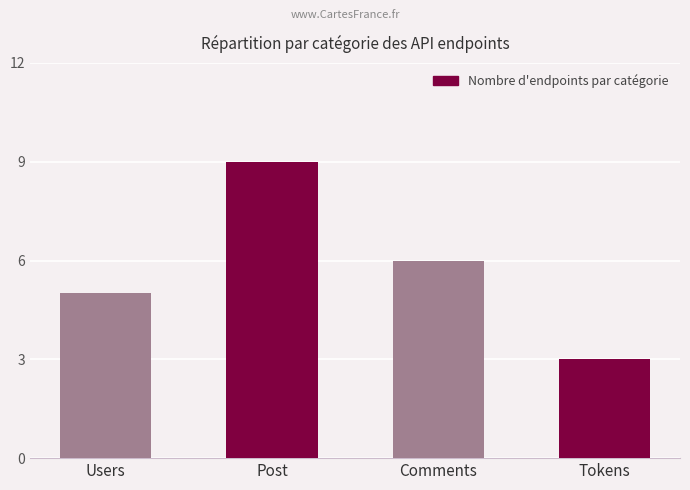

What is the change in value from Post to Tokens?

-6